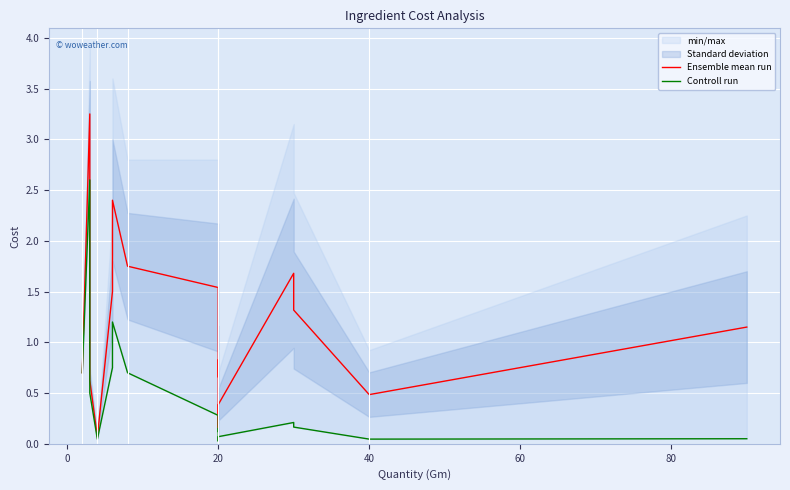

What is the average value of the Controll run series?

0.5